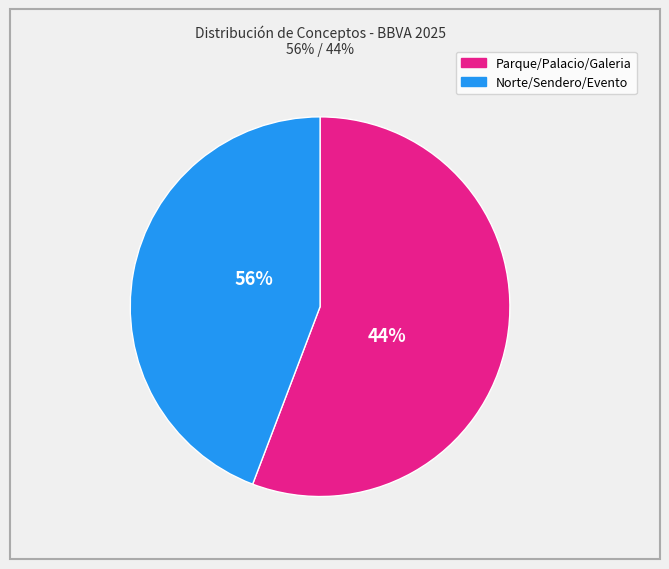

Is it true that Palacio is 22% of the pie?

False